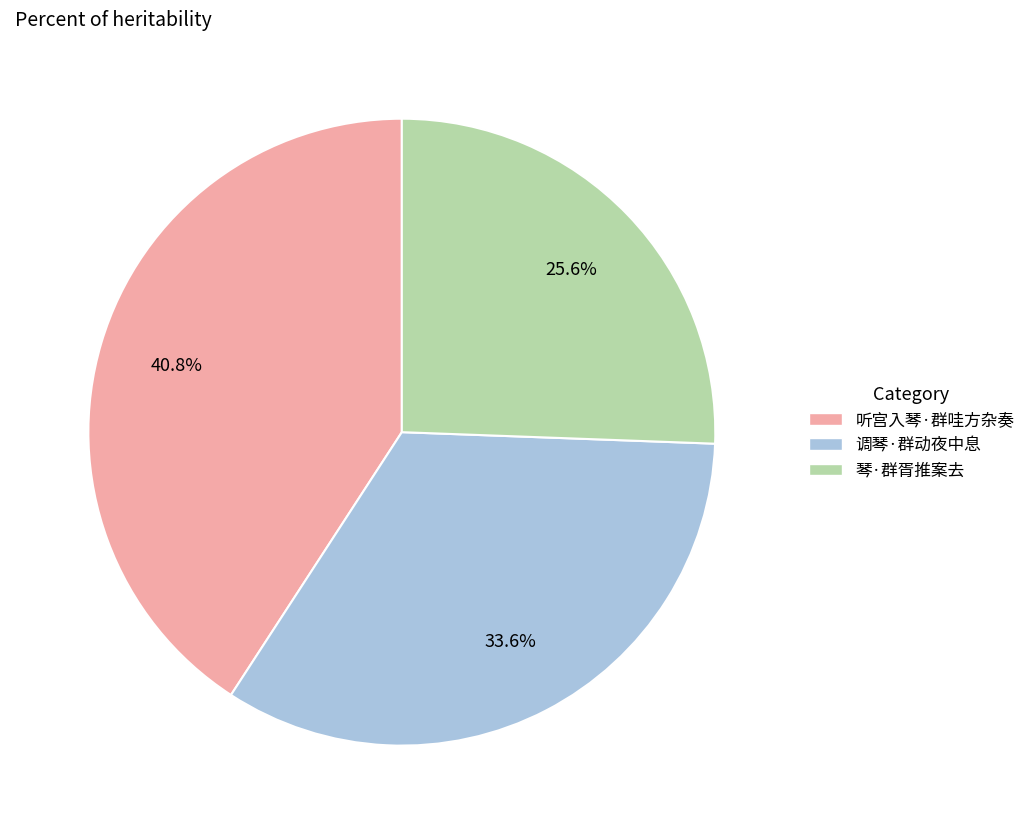

Approximately how many times larger is the value at 调琴·群动夜中息 compared to 听宫入琴·群哇方杂奏?

0.8